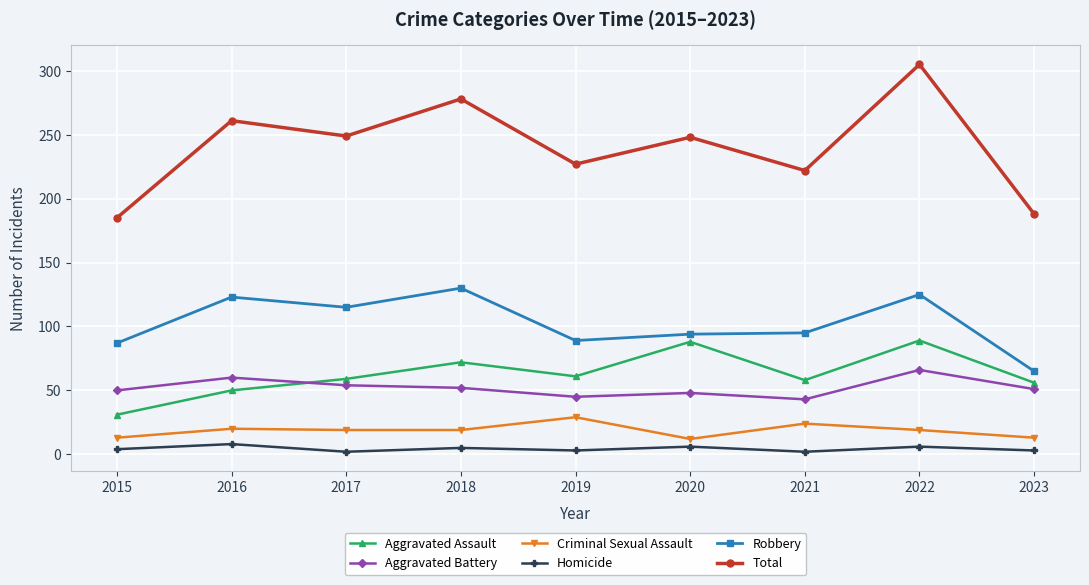

What is the minimum value shown in the chart?

2